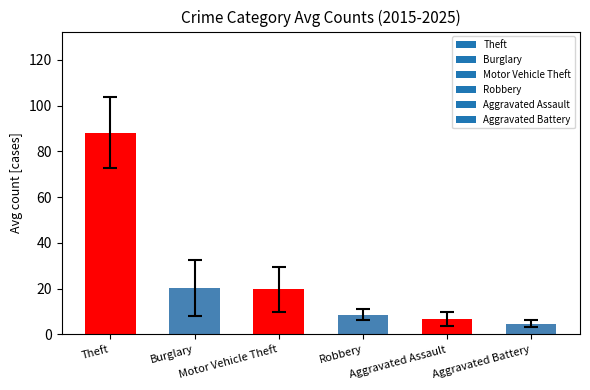

What is the average value?

24.7